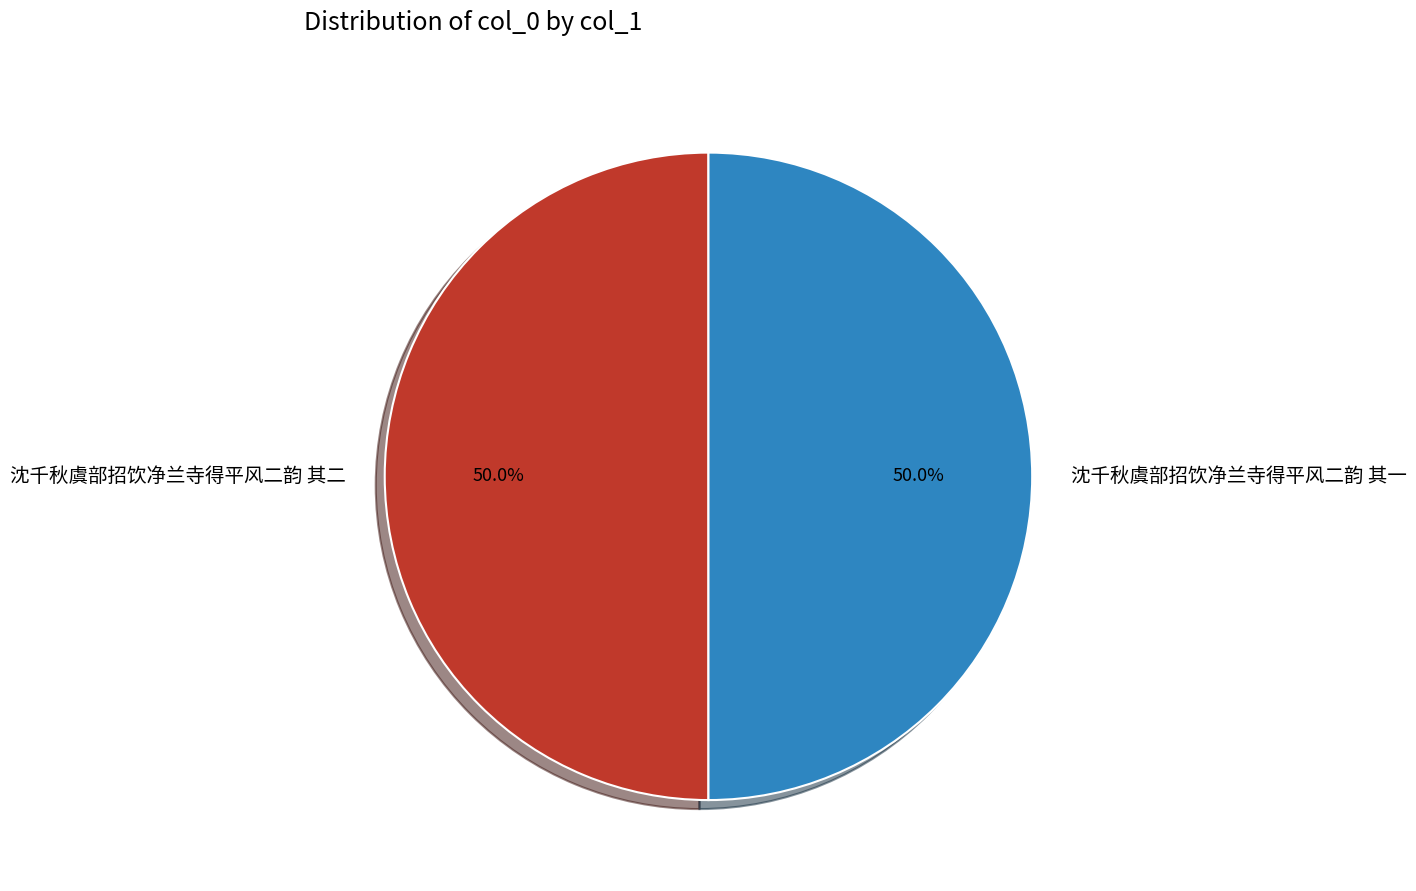

What is the total percentage of 沈千秋虞部招饮净兰寺得平风二韵 其一 and 沈千秋虞部招饮净兰寺得平风二韵 其二?

100.0%